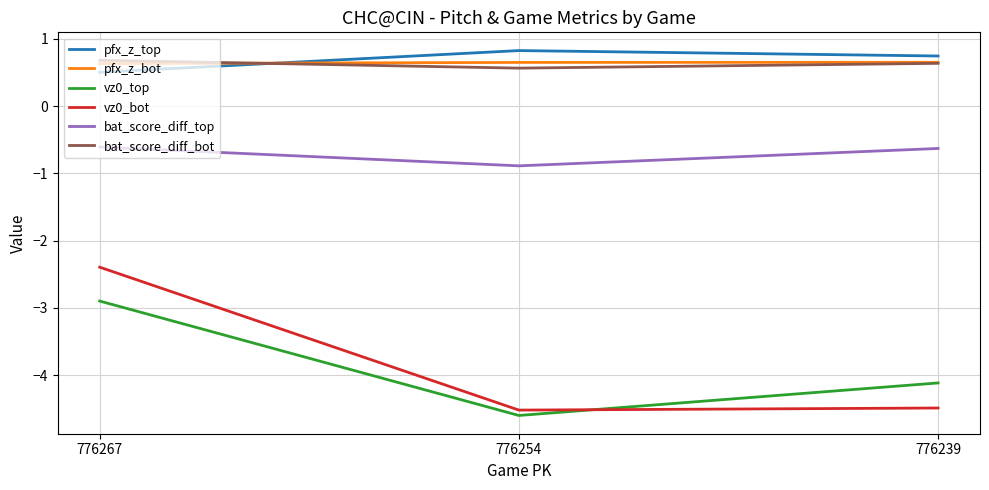

Does the chart display data point markers on the line(s)?

No